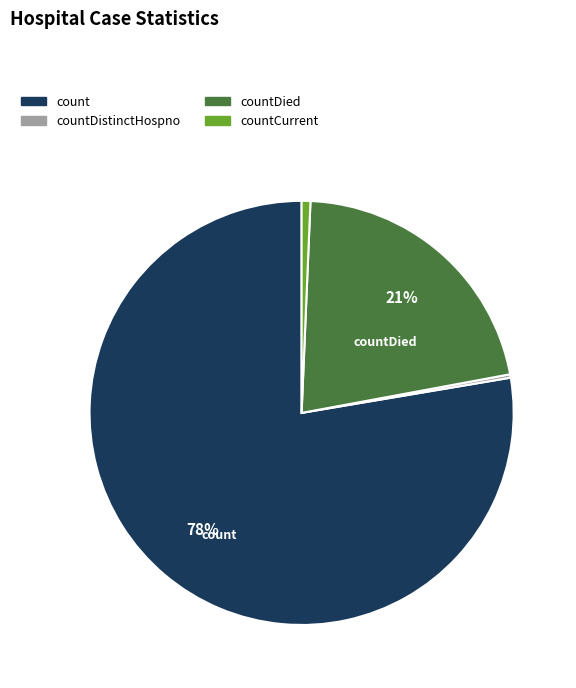

Is it true that count is 83% of the pie?

False